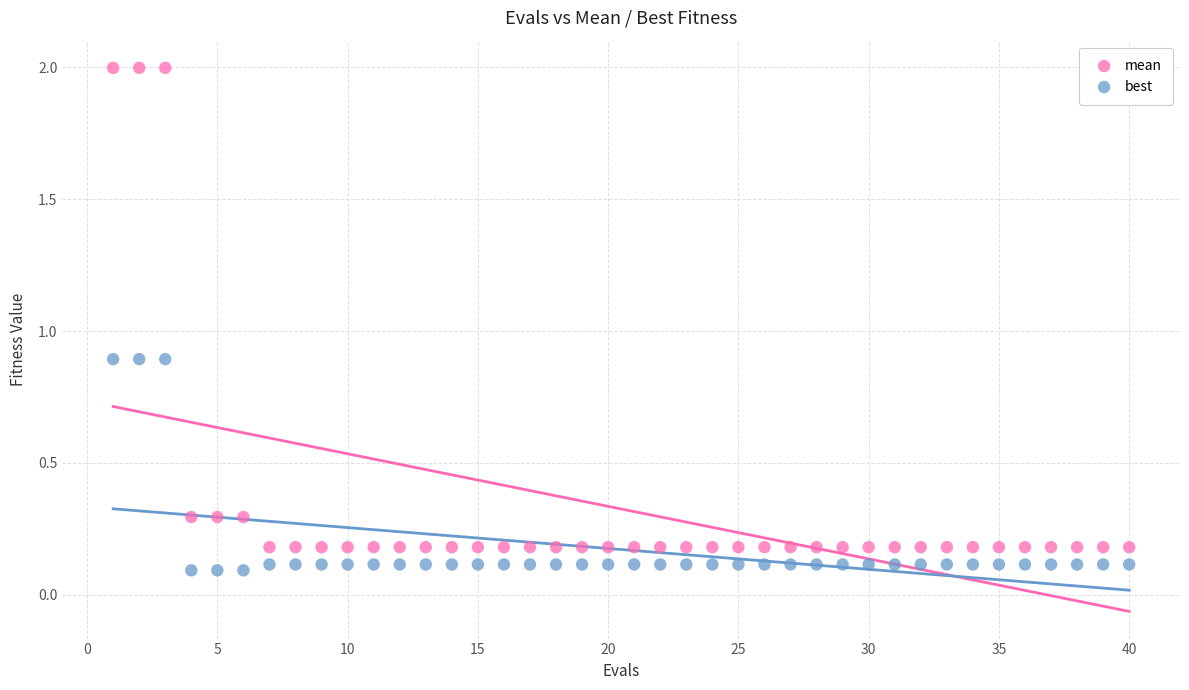

What are all the series names shown in the legend?

mean, best